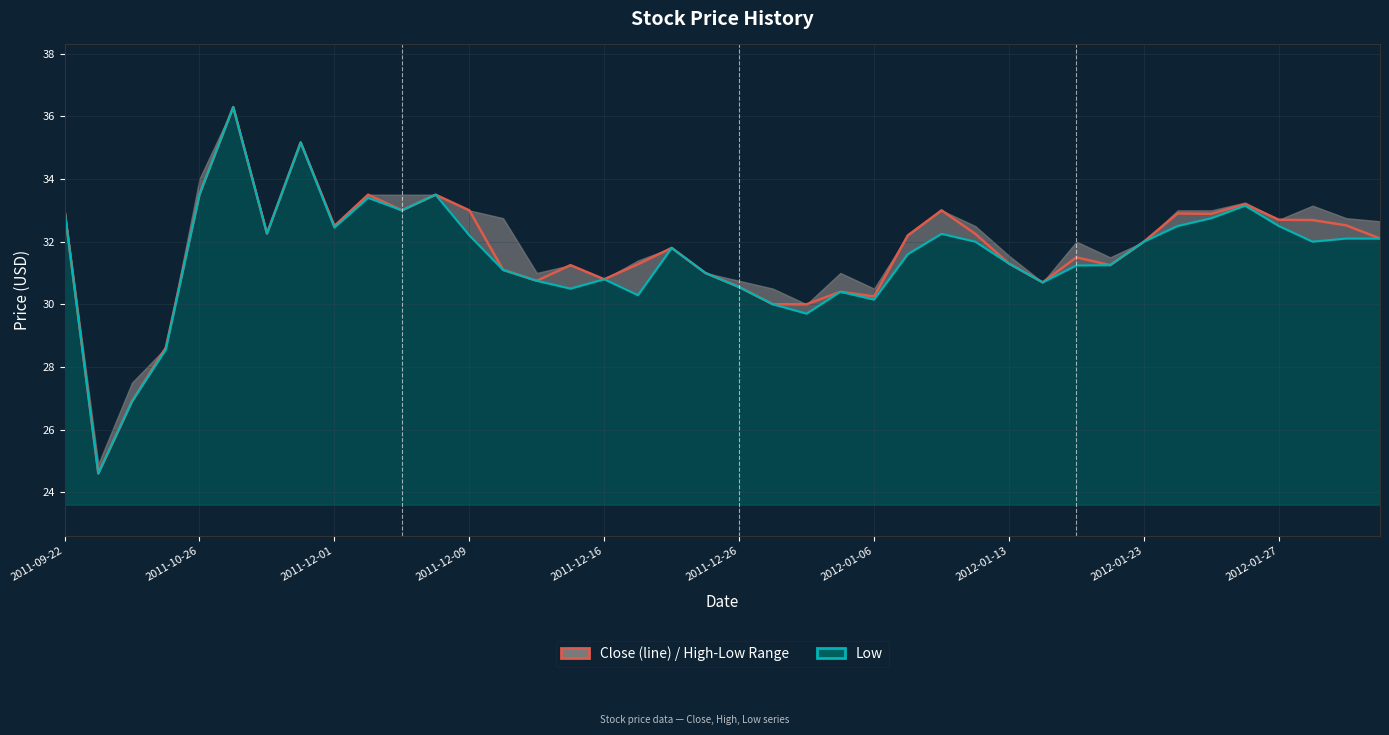

What is the minimum value shown in the chart?

24.6